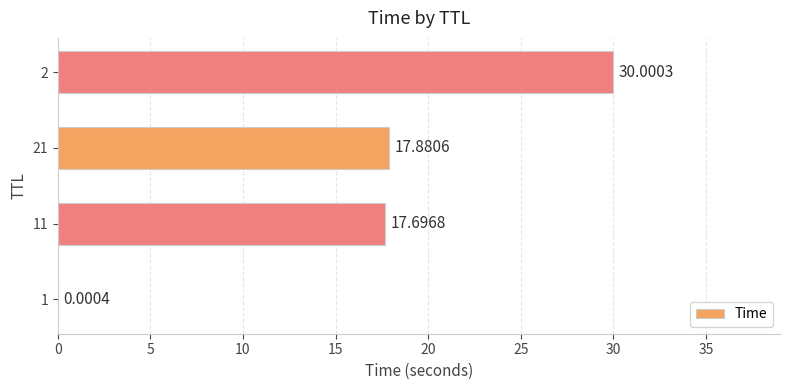

Between 11 and 1, which is larger?

11